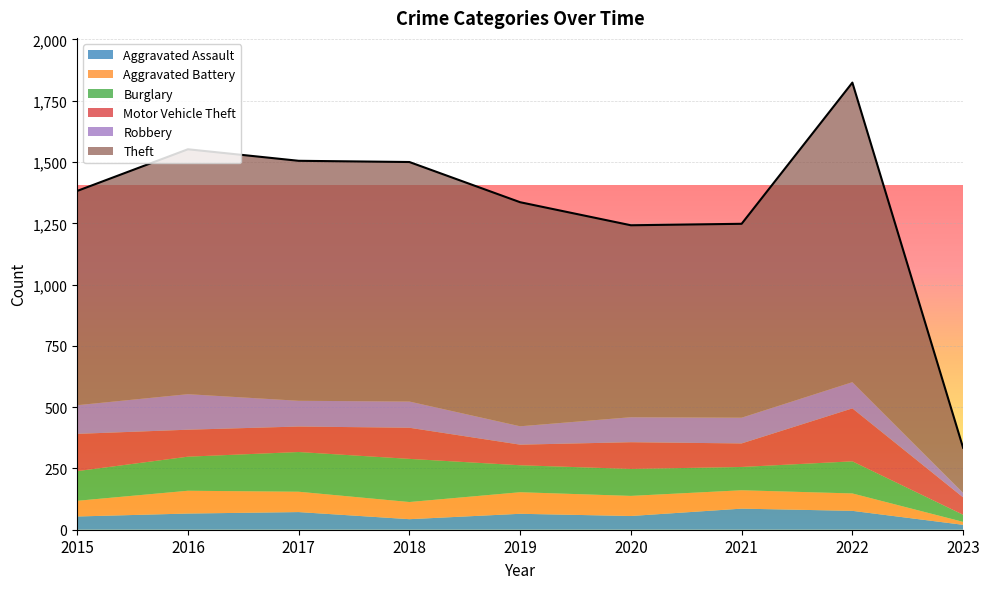

Is it true that Burglary equals 139 at 2016?

True